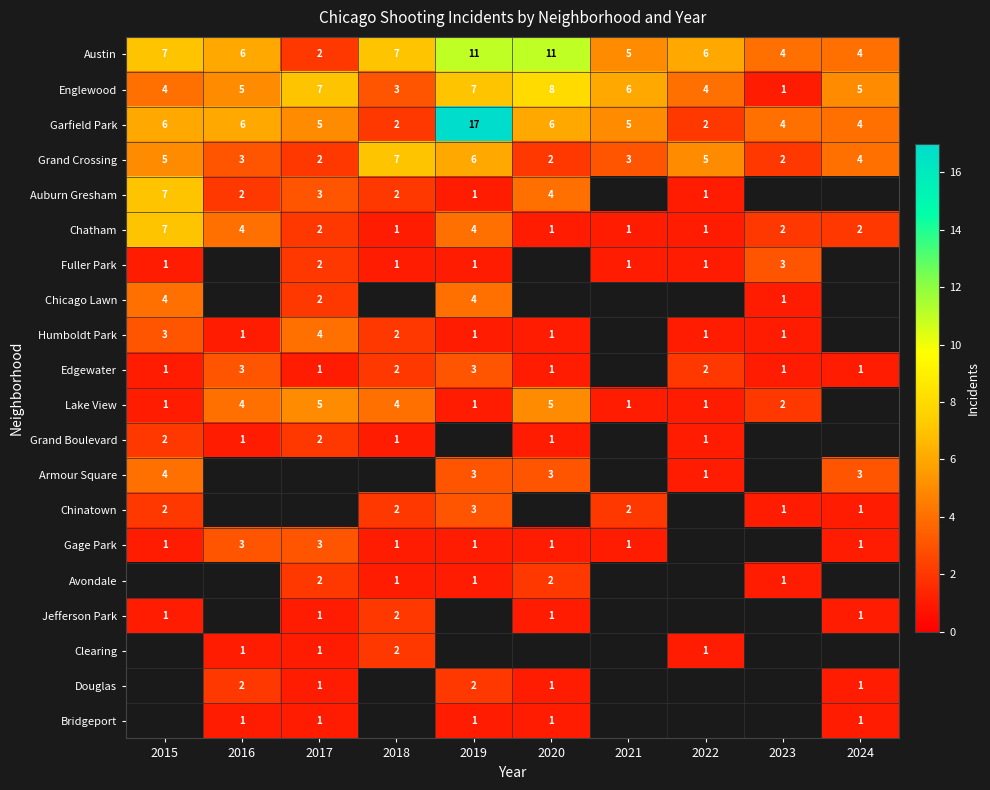

What is the sum of all Grand Crossing values?

39